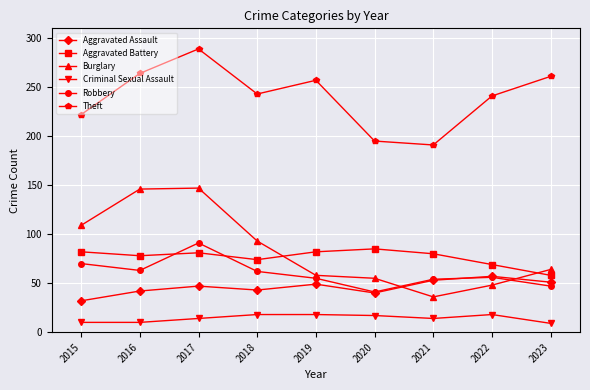

What is the average value of the Criminal Sexual Assault series?

14